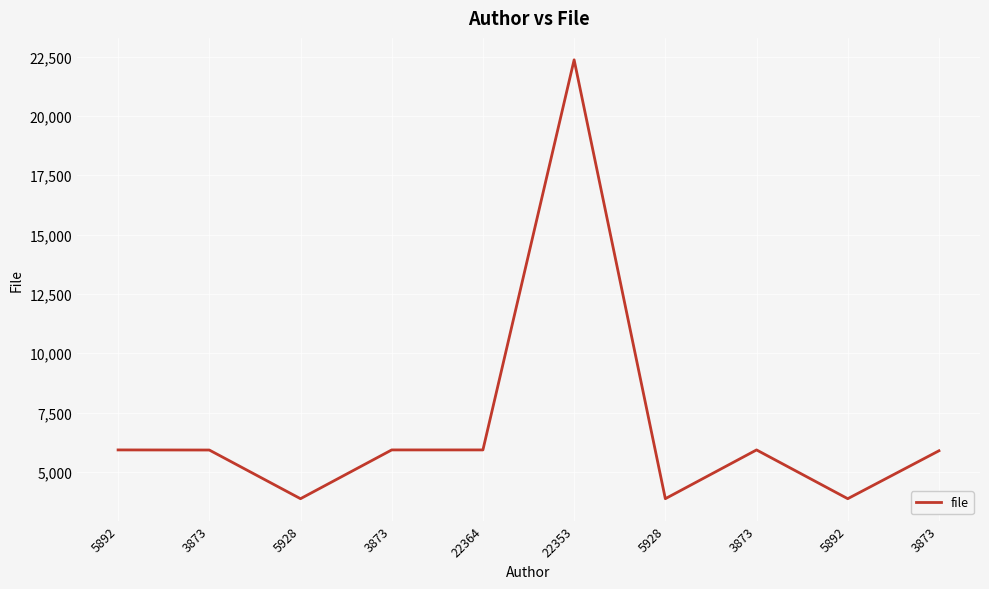

What is the maximum value shown in the chart?

22364